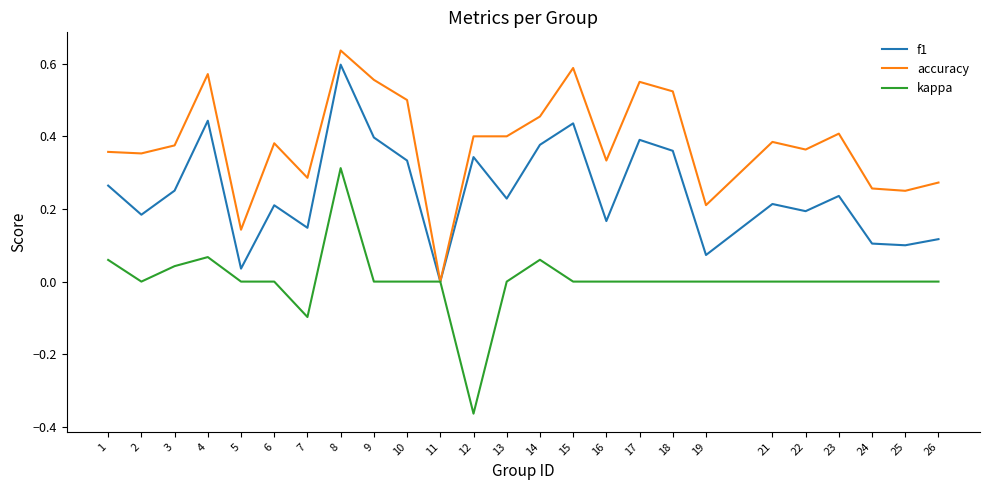

What are all the series names shown in the legend?

f1, accuracy, kappa